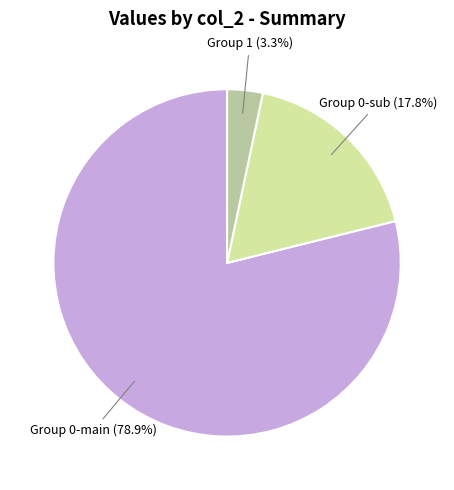

Is there a majority slice in this chart?

Yes